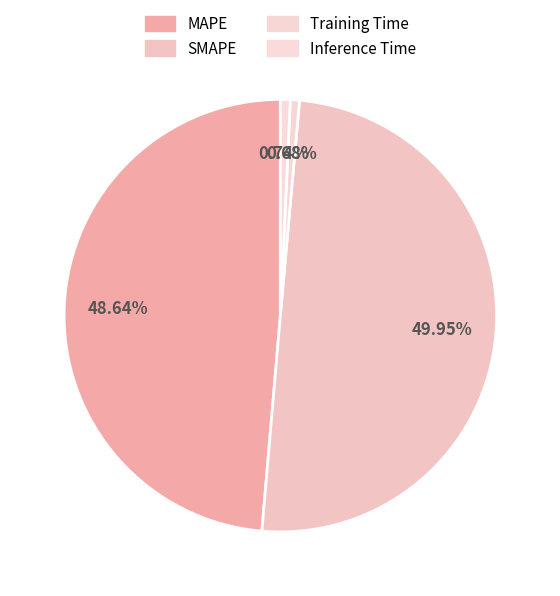

What percentage do SMAPE and Training Time together represent?

50.6%